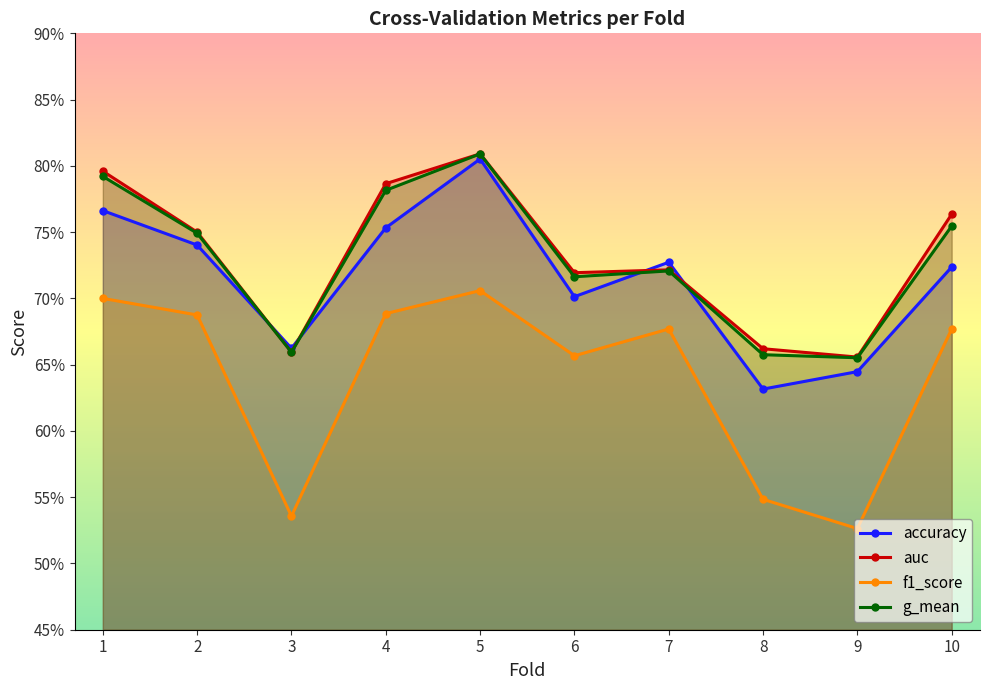

What is the total value across all series at 6?

2.8